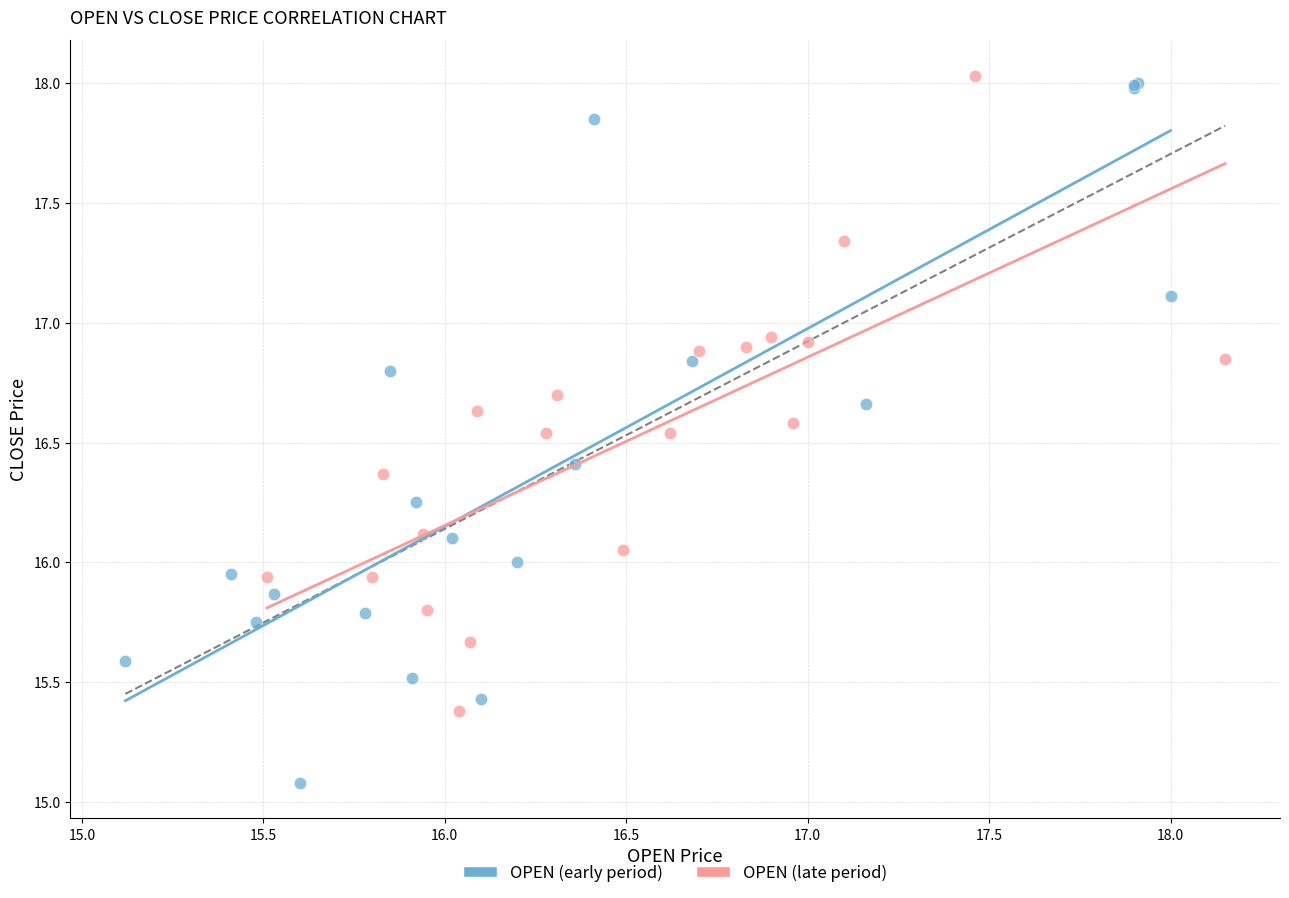

Which series contains the highest Y value?

OPEN (late period)